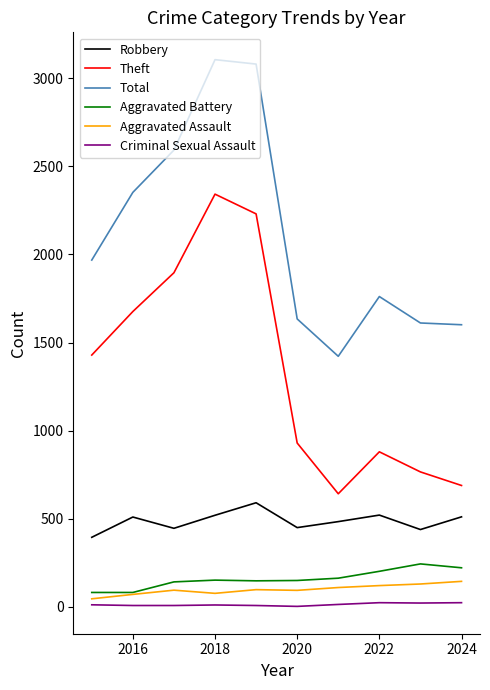

True or false: Criminal Sexual Assault and Theft cross at least once.

False